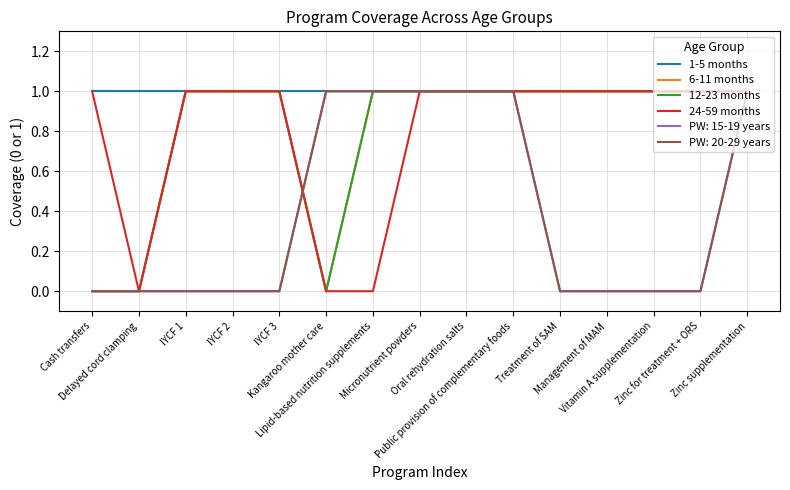

Where is the first local minimum for 24-59 months?

Delayed cord clamping